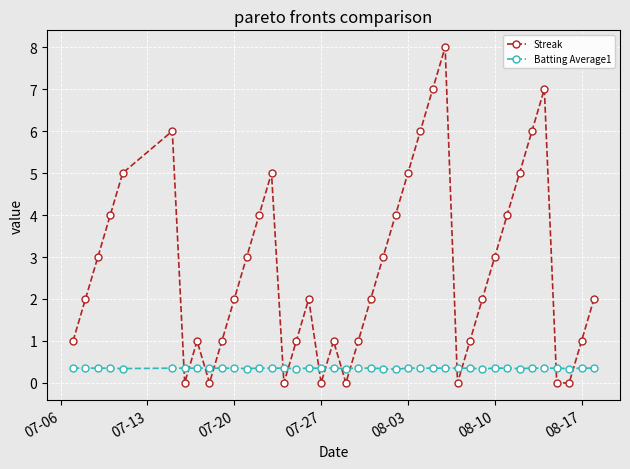

Which series has the largest total across all categories?

Streak